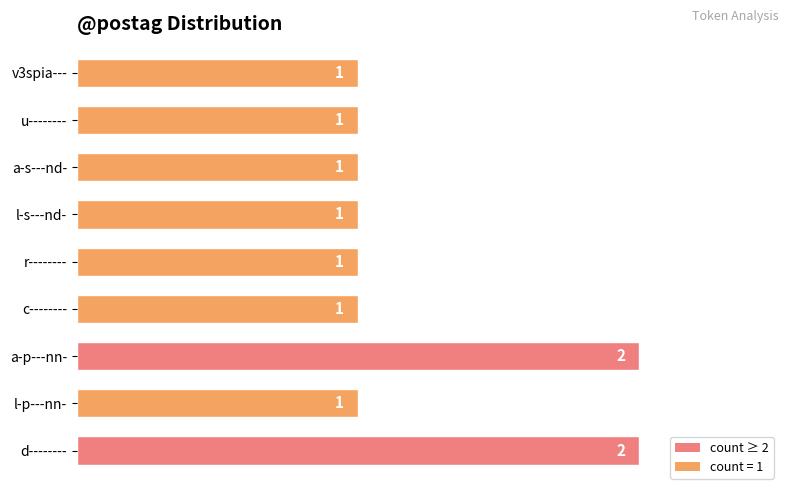

Is it true that the value at l-s---nd- is 1?

True